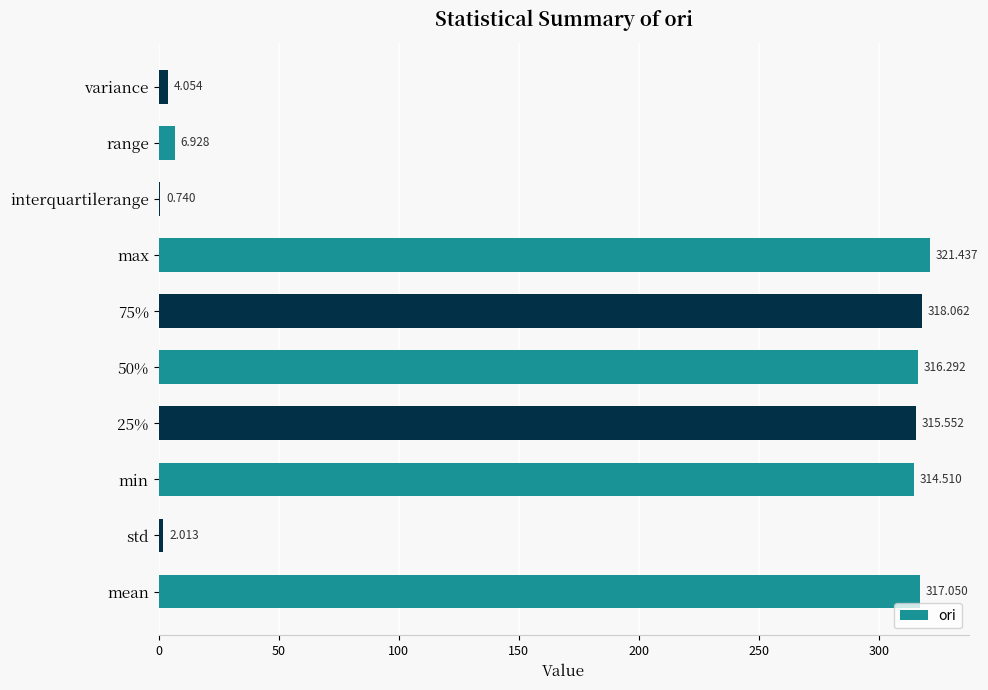

Where is the data nearest to the value 161?

min